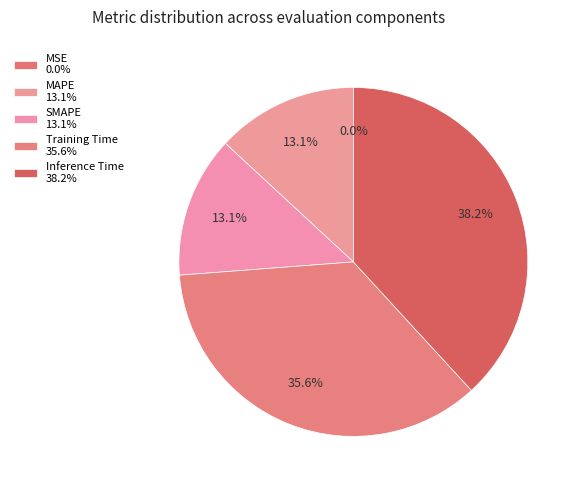

The SMAPE slice represents 4% of the pie. True or false?

False